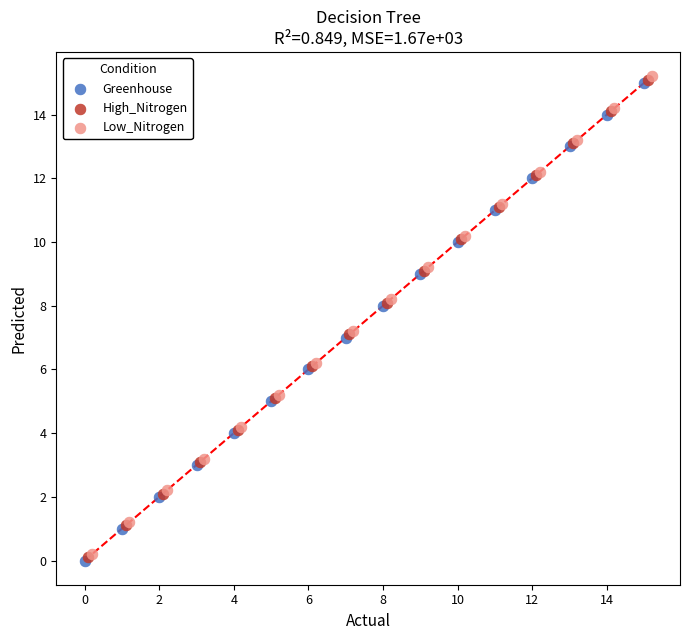

What are all the series names shown in the legend?

Greenhouse, High_Nitrogen, Low_Nitrogen